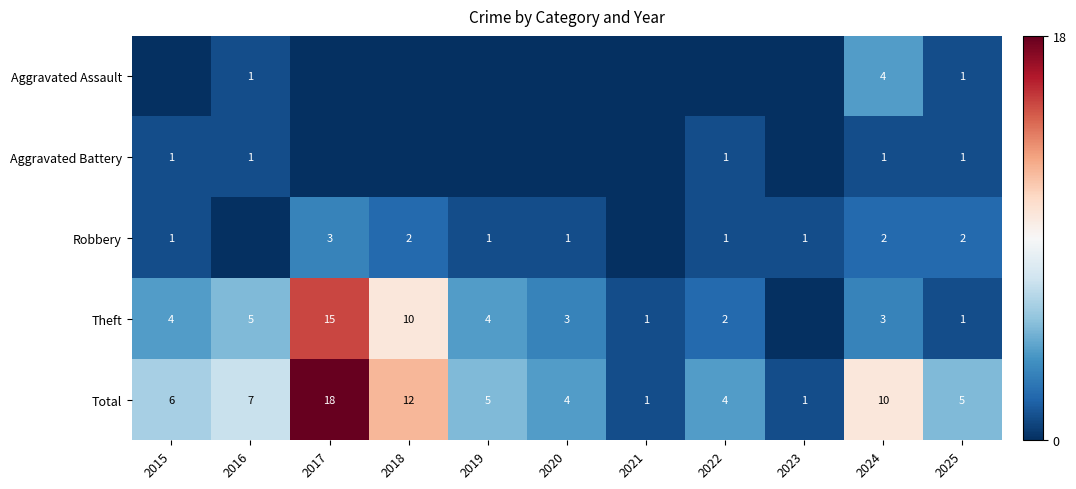

What is the sum of the Theft values at 2017 and 2020?

18